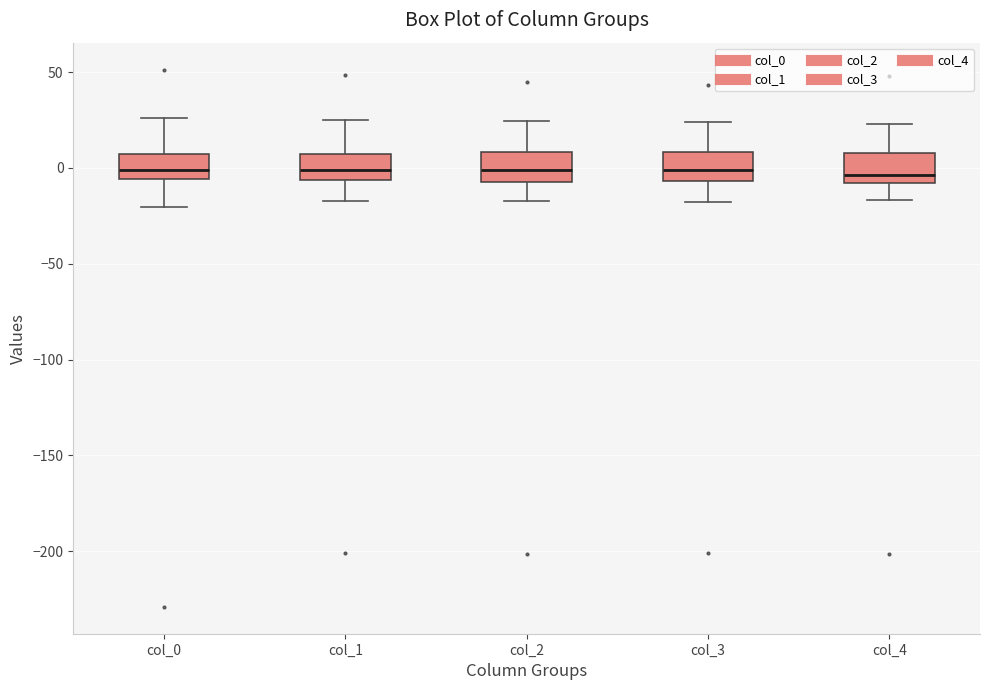

Reading left to right, read every box against the y-axis: the position of its median line, the range the box covers, and the ends of its whiskers. The values are not printed on the chart, so give them approximately, as read against the axis.

col_0: median 0, box -5 to 5, whiskers -20 to 25
col_1: median 0, box -5 to 5, whiskers -15 to 25
col_2: median 0, box -5 to 10, whiskers -15 to 25
col_3: median 0, box -5 to 10, whiskers -20 to 25
col_4: median -5, box -10 to 10, whiskers -15 to 25